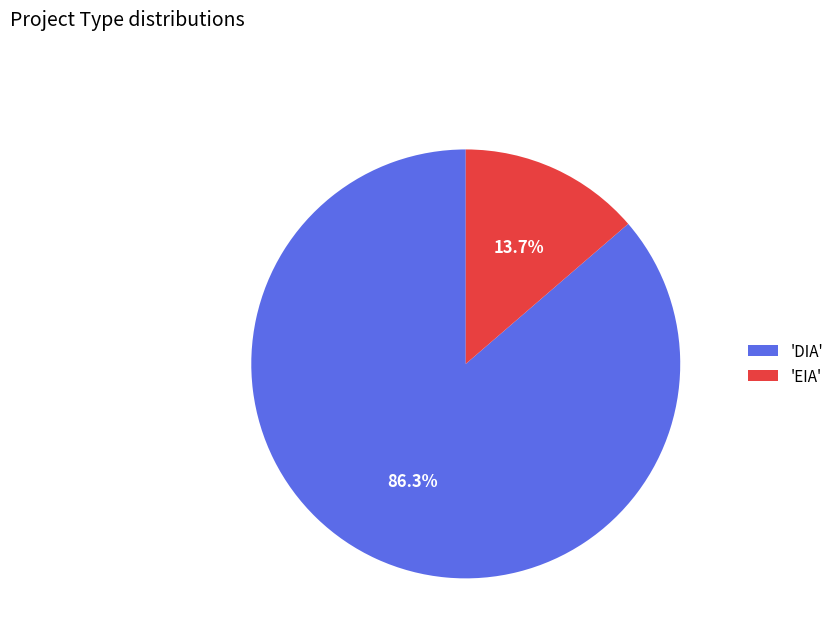

Does any single category account for the majority?

Yes